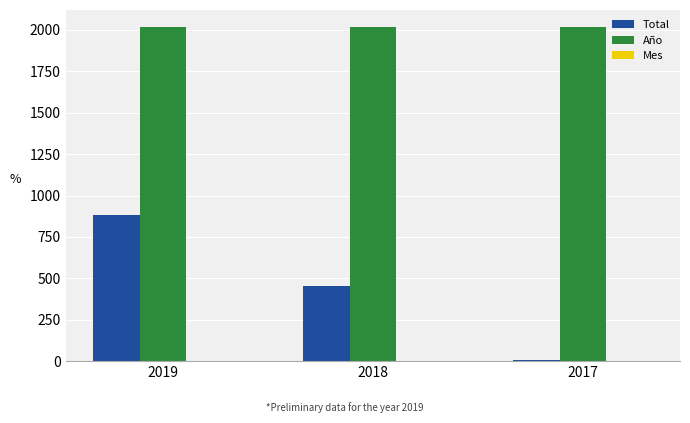

How many data points does each series have?

3